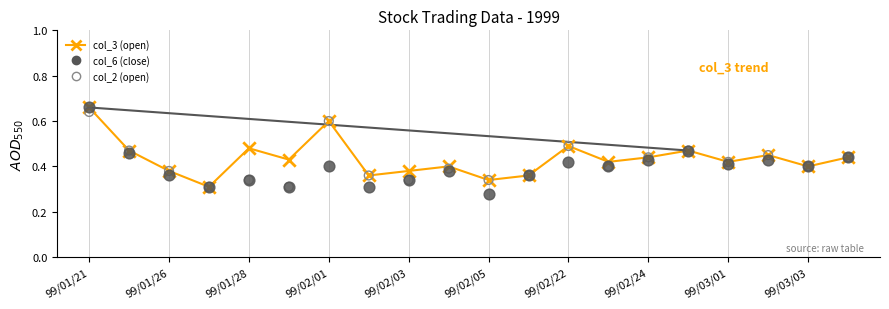

Which series reaches the maximum Y coordinate?

col_3